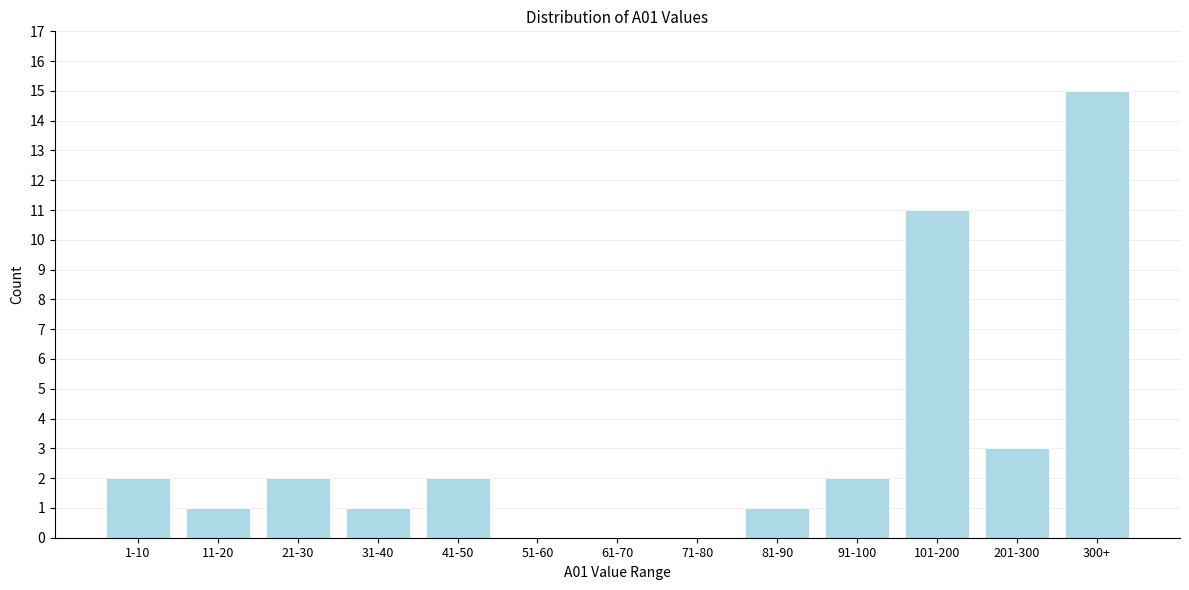

Reading left to right, transcribe all the data shown in this chart.

1-10=2	11-20=1	21-30=2	31-40=1	41-50=2	51-60=0	61-70=0	71-80=0	81-90=1	91-100=2	101-200=11	201-300=3	300+=15